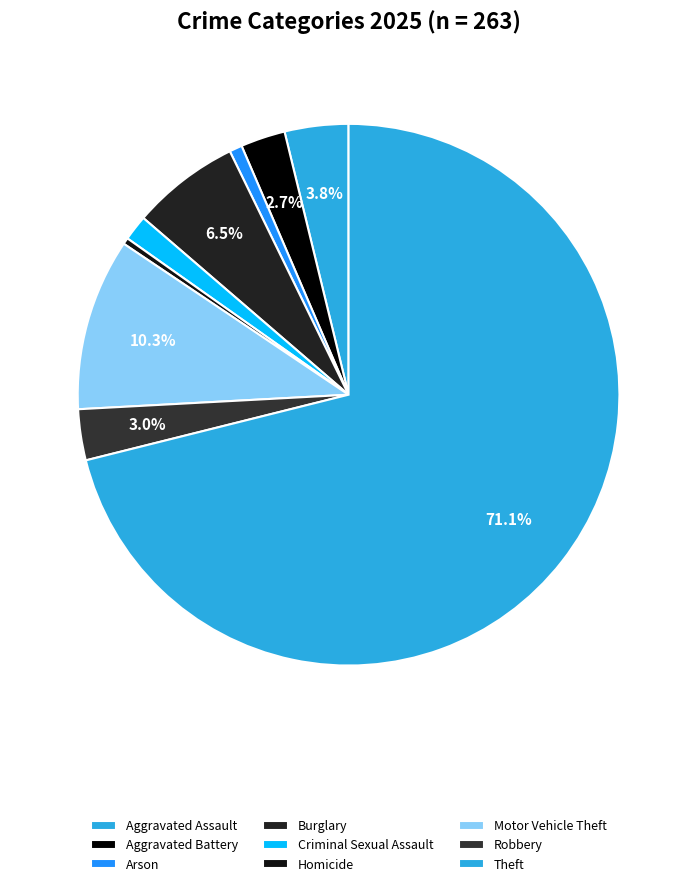

How many slices are in this pie chart?

9